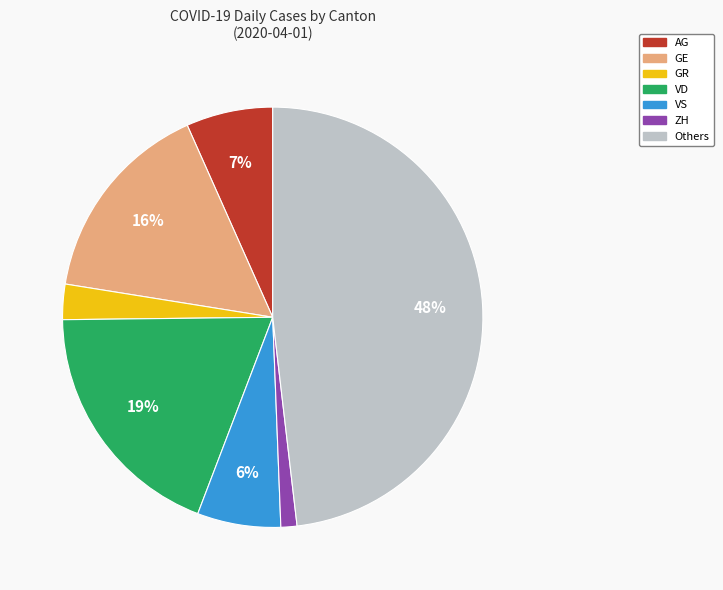

Is there any slice that represents more than half of the pie?

No